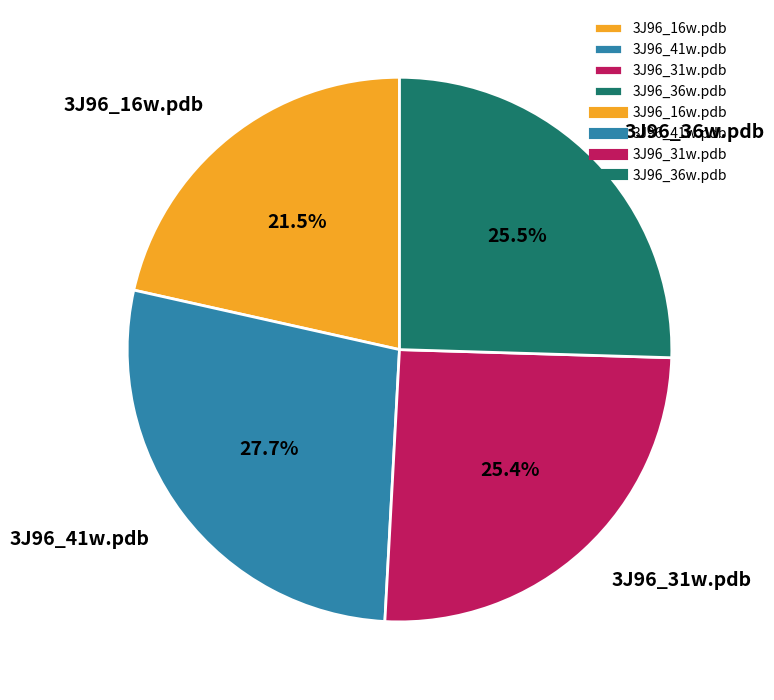

How many slices are in this pie chart?

4